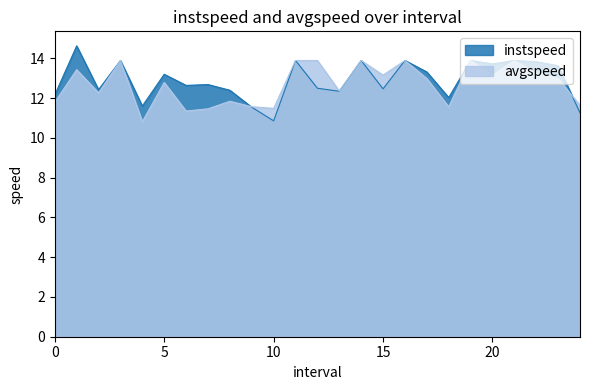

Reading left to right, list all the values displayed in this chart.

instspeed: 0.0=12.2	1.0=14.6	2.0=12.4	3.0=13.9	4.0=11.6	5.0=13.2	6.0=12.6	7.0=12.7	8.0=12.4	9.0=11.5	10.0=10.9	11.0=13.9	12.0=12.5	13.0=12.3	14.0=13.9	15.0=12.5	16.0=13.9	17.0=13.3	18.0=12.0	19.0=13.9	20.0=13.7	21.0=13.9	22.0=13.8	23.0=13.6	24.0=11.3
avgspeed: 0.0=11.8	1.0=13.4	2.0=12.3	3.0=13.9	4.0=10.8	5.0=12.8	6.0=11.3	7.0=11.5	8.0=11.8	9.0=11.6	10.0=11.5	11.0=13.9	12.0=13.9	13.0=12.4	14.0=13.9	15.0=13.2	16.0=13.9	17.0=13.0	18.0=11.6	19.0=13.9	20.0=13.1	21.0=13.9	22.0=13.2	23.0=13.0	24.0=11.6